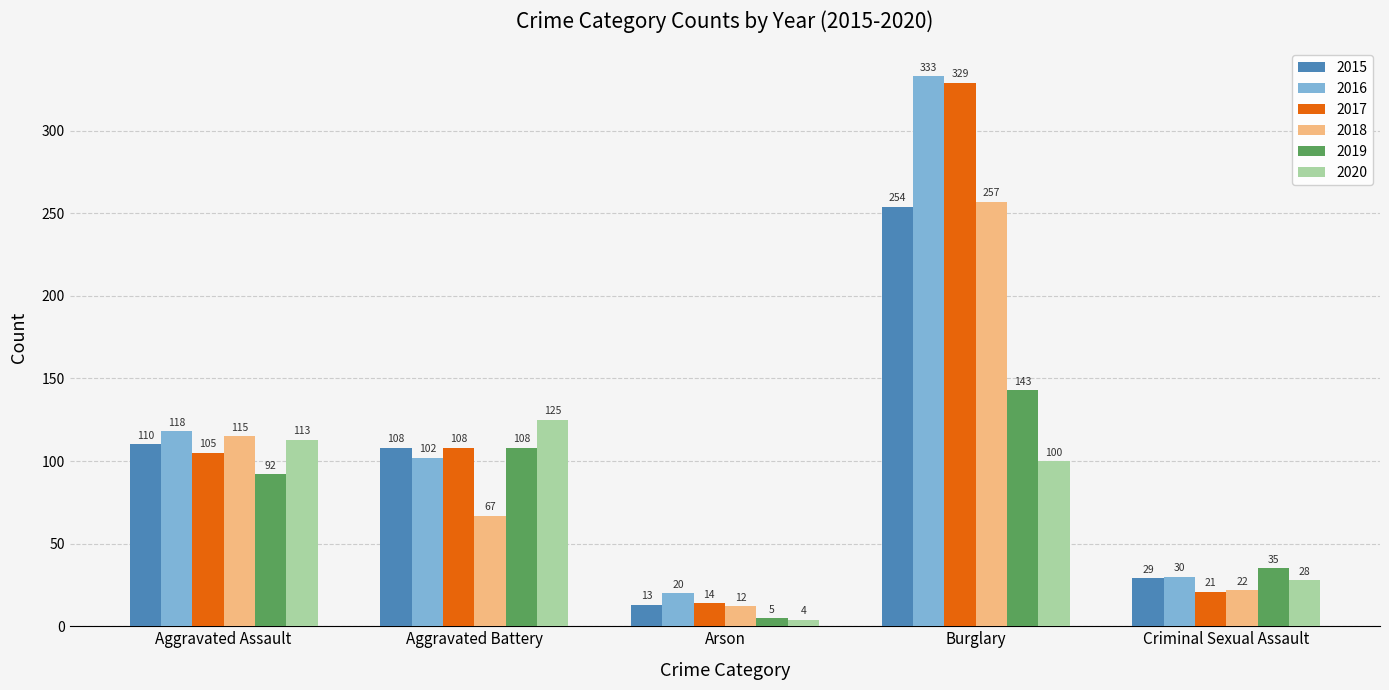

What is the greatest value displayed?

333